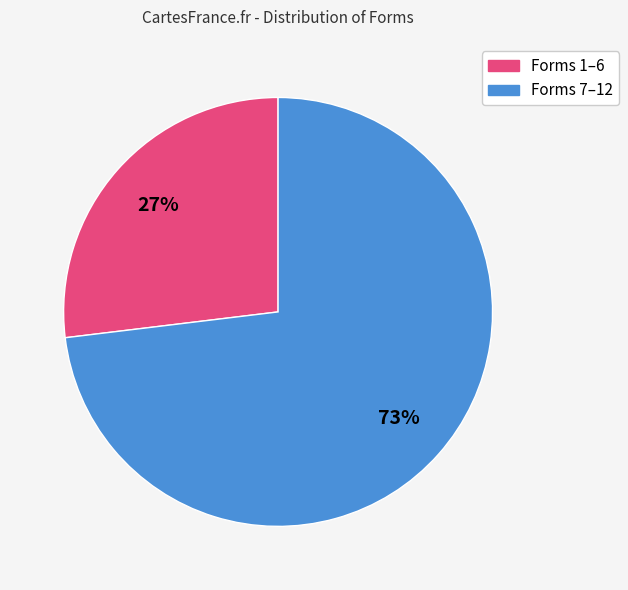

Does any single category account for the majority?

Yes